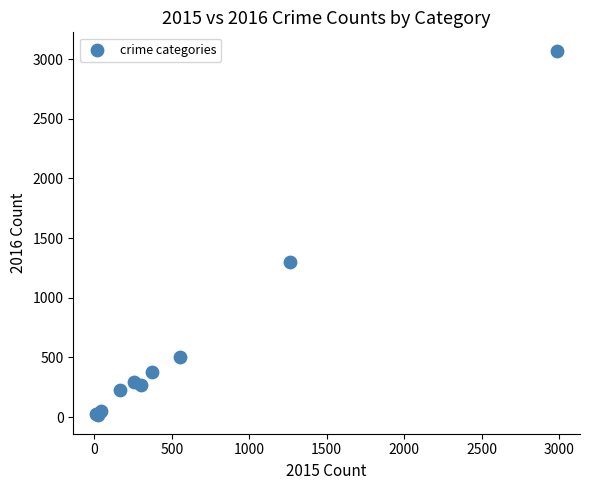

What Y value in the scatter plot is closest to 1542?

1297